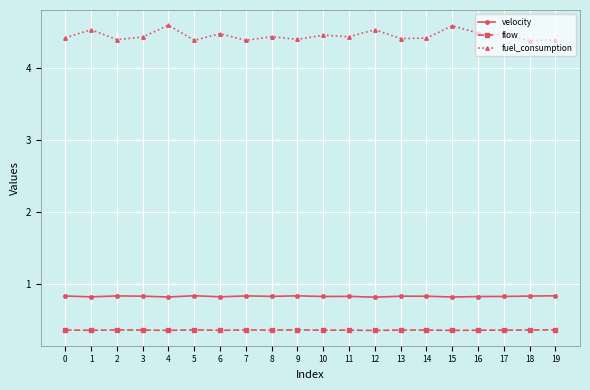

Which series has the largest total across all categories?

fuel_consumption